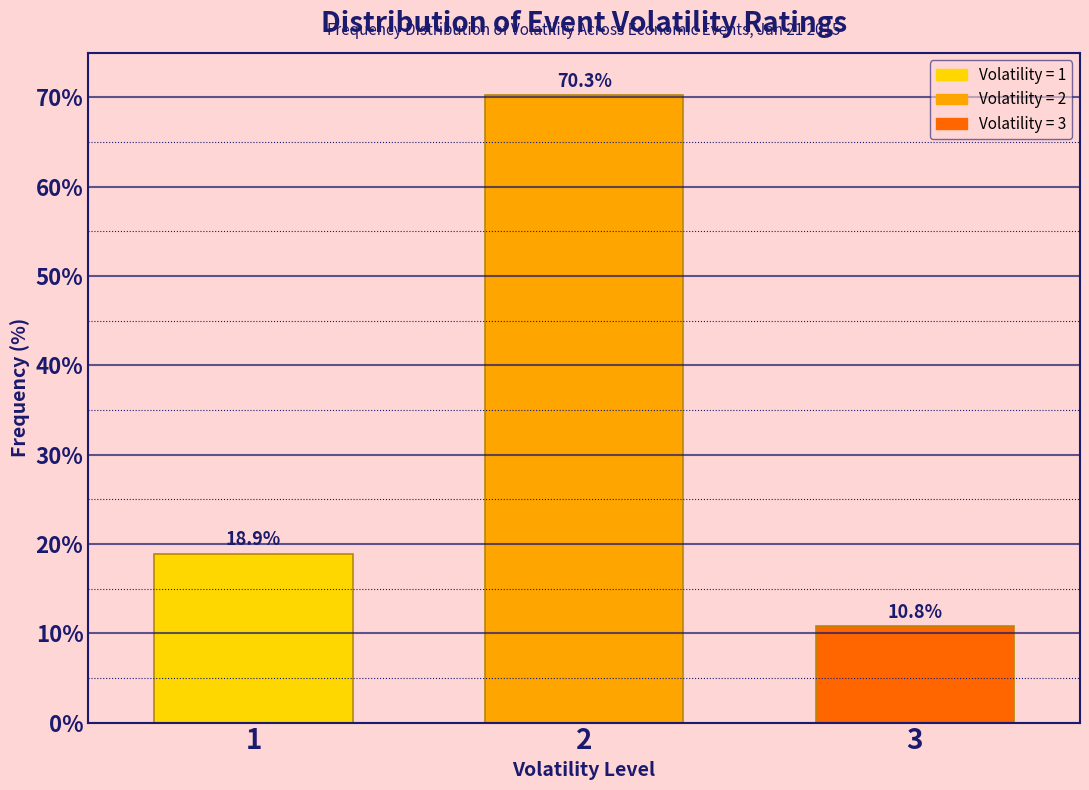

Reading right to left, list all the values displayed in this chart.

10.8	70.3	18.9